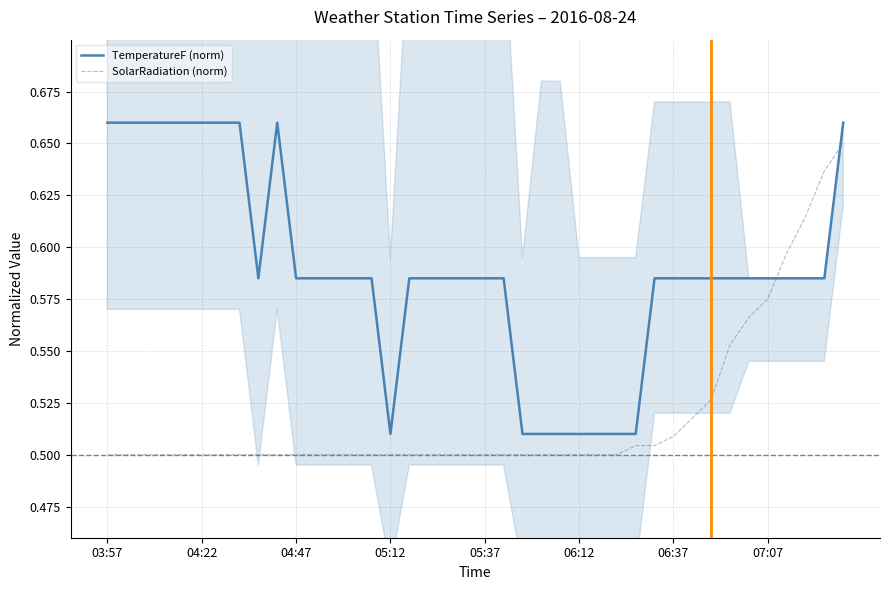

The SolarRadiation (norm) series shows 0.7 at 06:12. True or false?

False